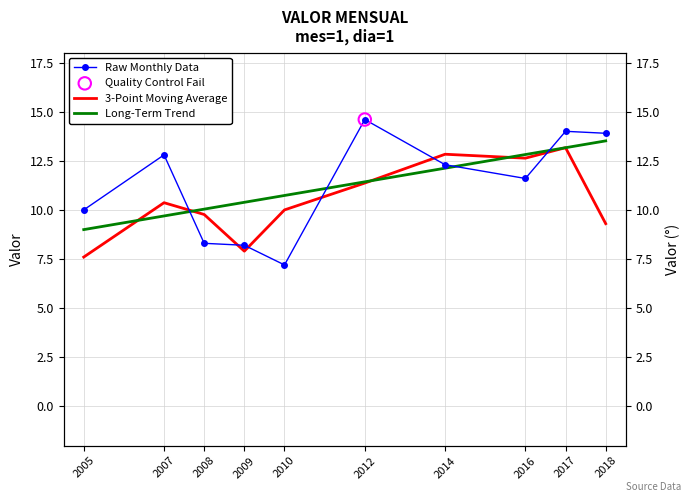

At how many categories does at least one series exceed 12?

6